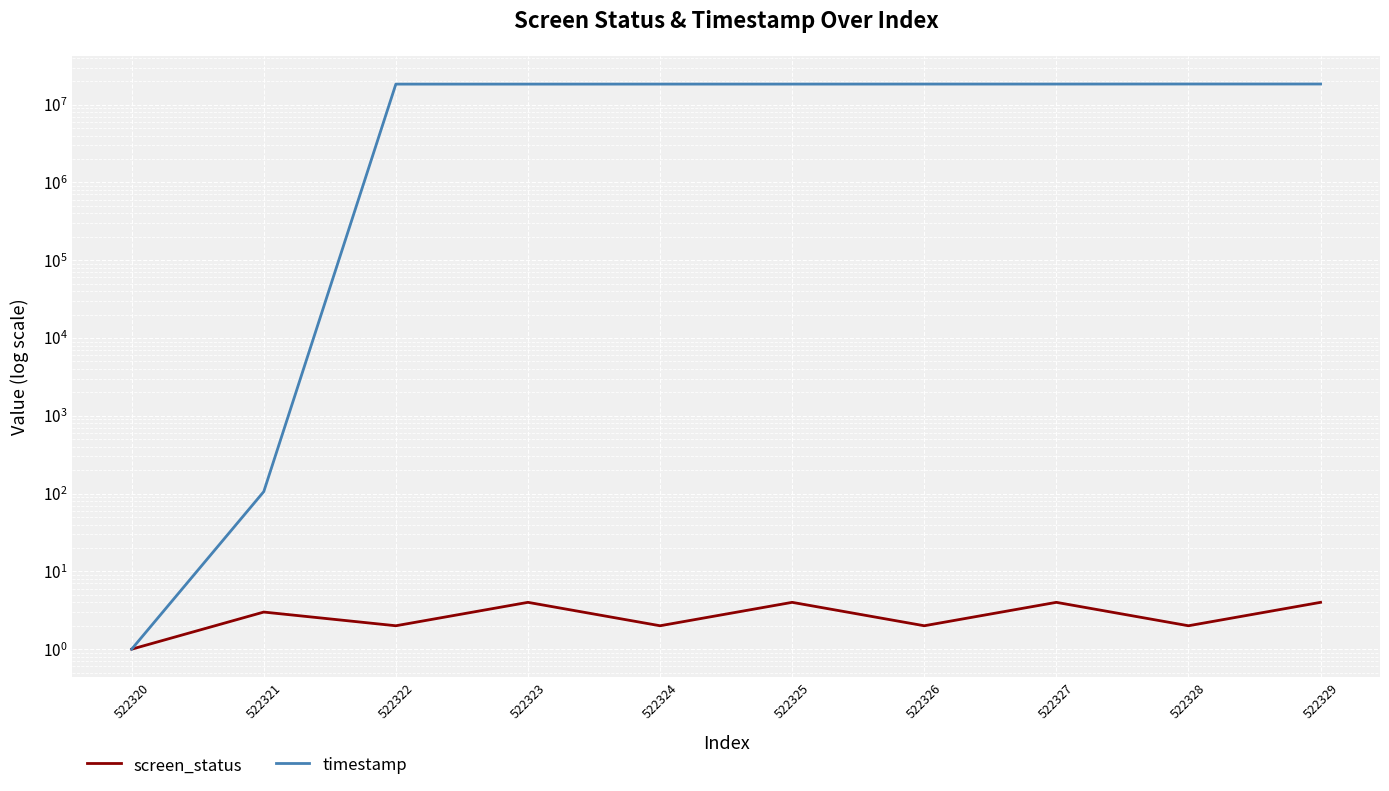

Is it true that screen_status equals 1 at 522329?

False